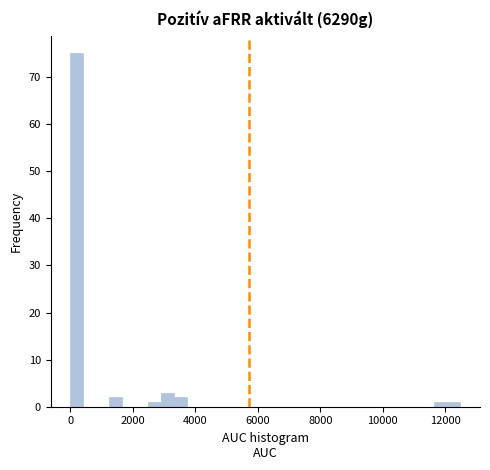

Read against the x-axis, roughly where is the centre of the tallest bar?

200